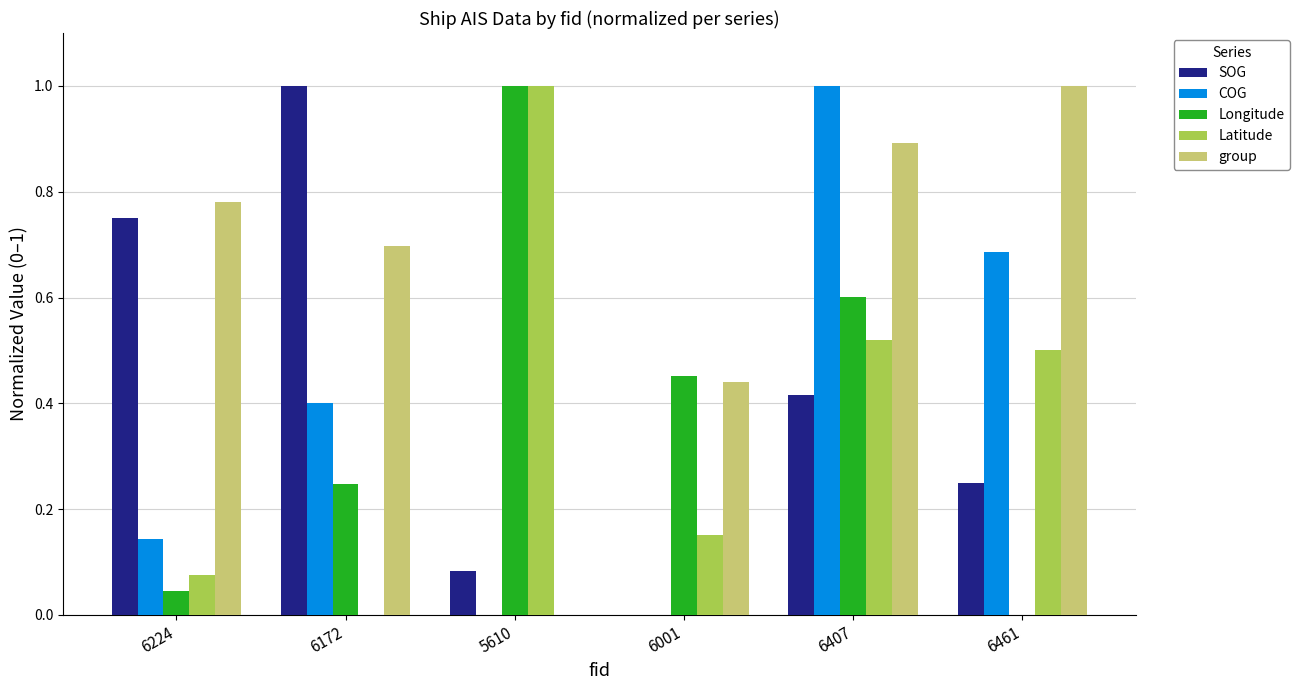

What is the sum of all COG values?

2.2